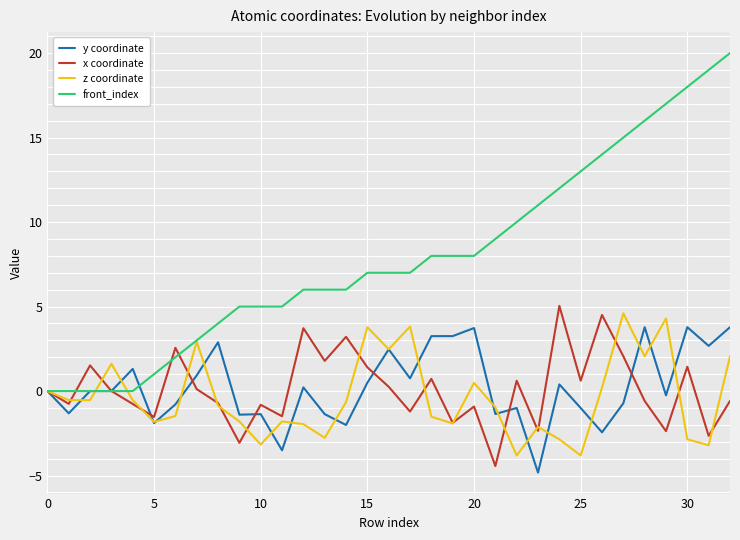

Which series has the widest spread of values?

front_index